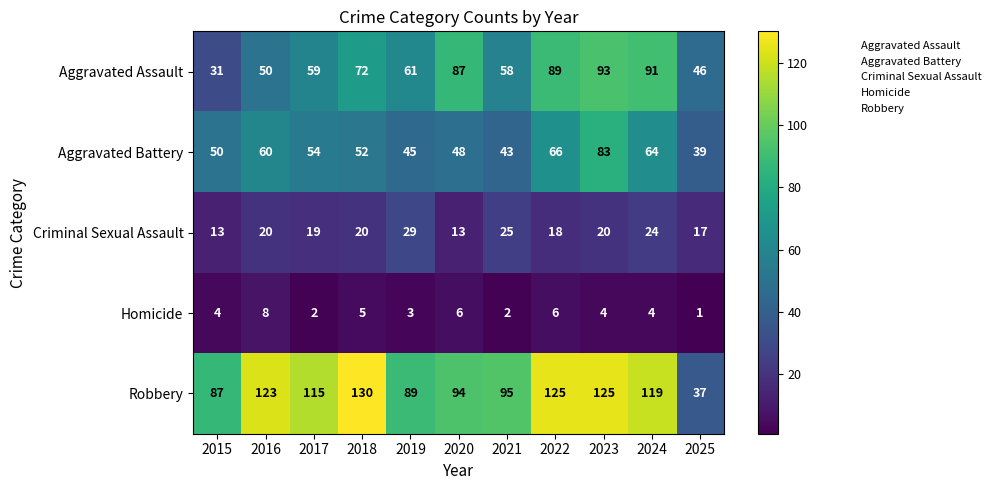

How many data points does each series have?

11